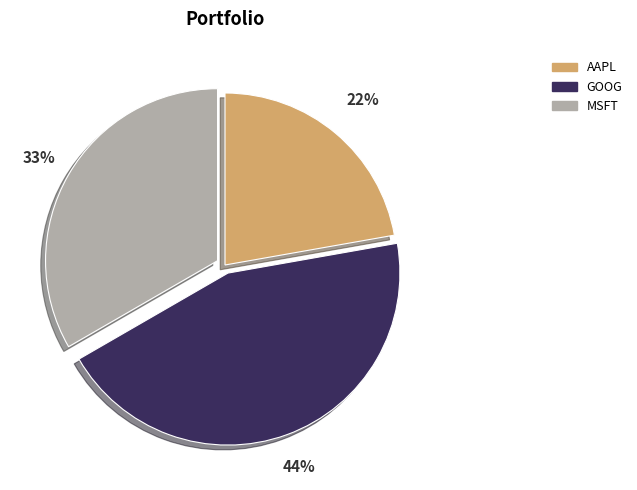

Which has a higher value, MSFT or GOOG?

GOOG